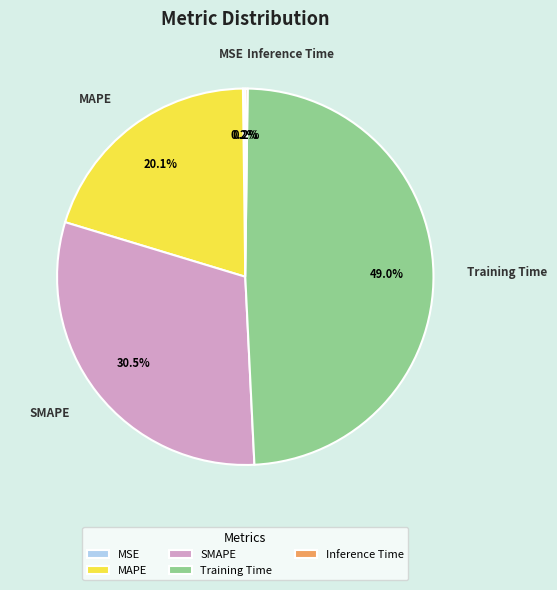

Is there a majority slice in this chart?

No